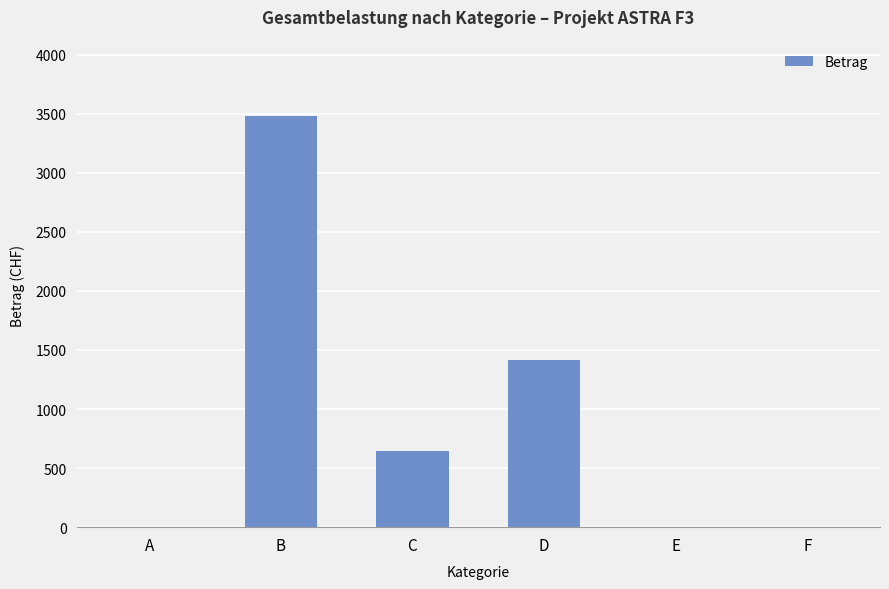

Count the number of data series in this chart.

1